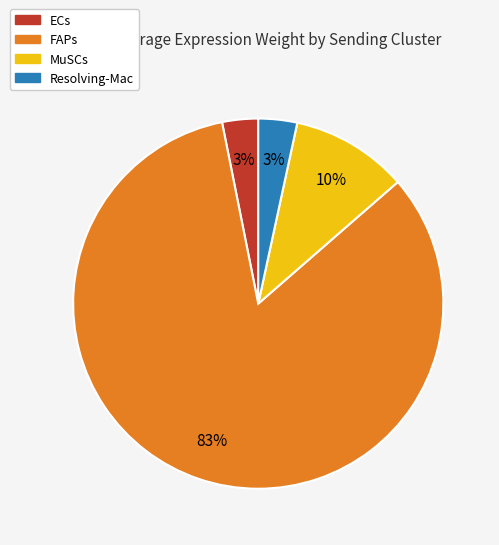

Count the number of slices in the pie.

4